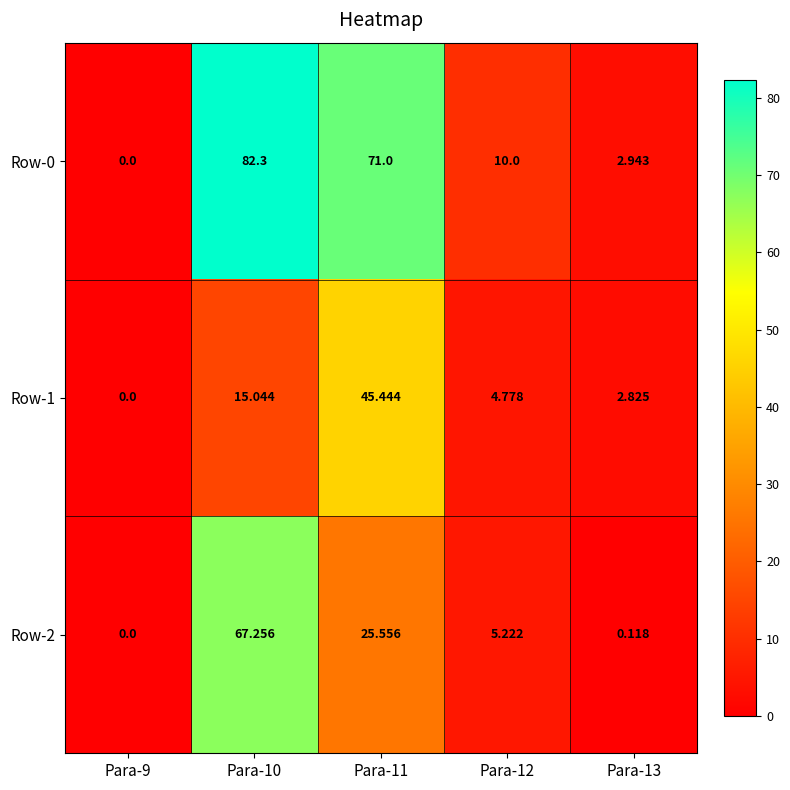

Is the value of Row-1 at Para-9 greater than the value of Row-0 at Para-11?

No